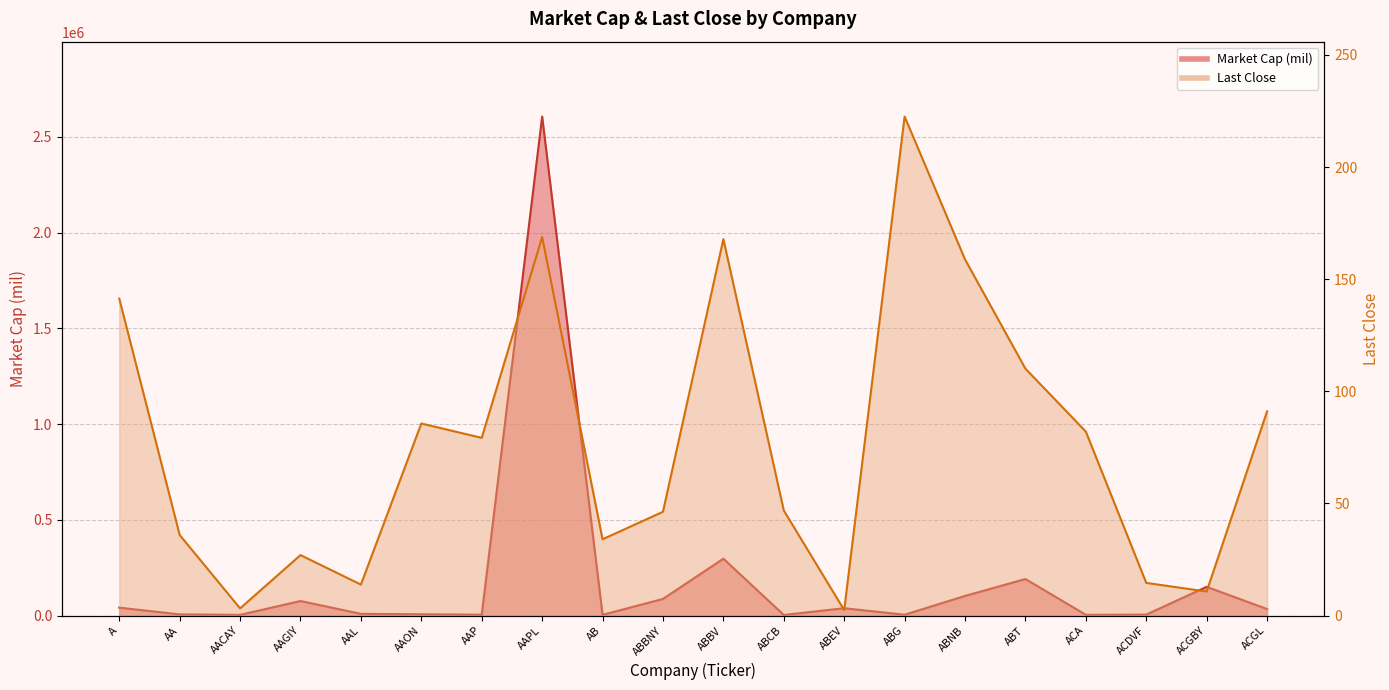

What is the sum of all Market Cap (mil) values?

3677638.4